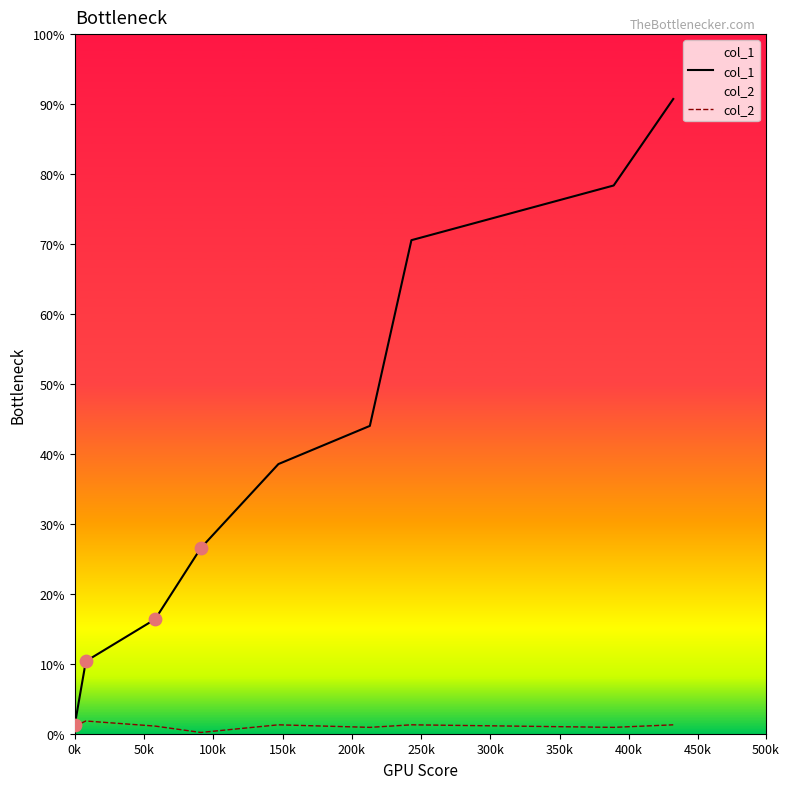

Is the value of col_1 at 100k greater than the value of col_2 at 150k?

Yes